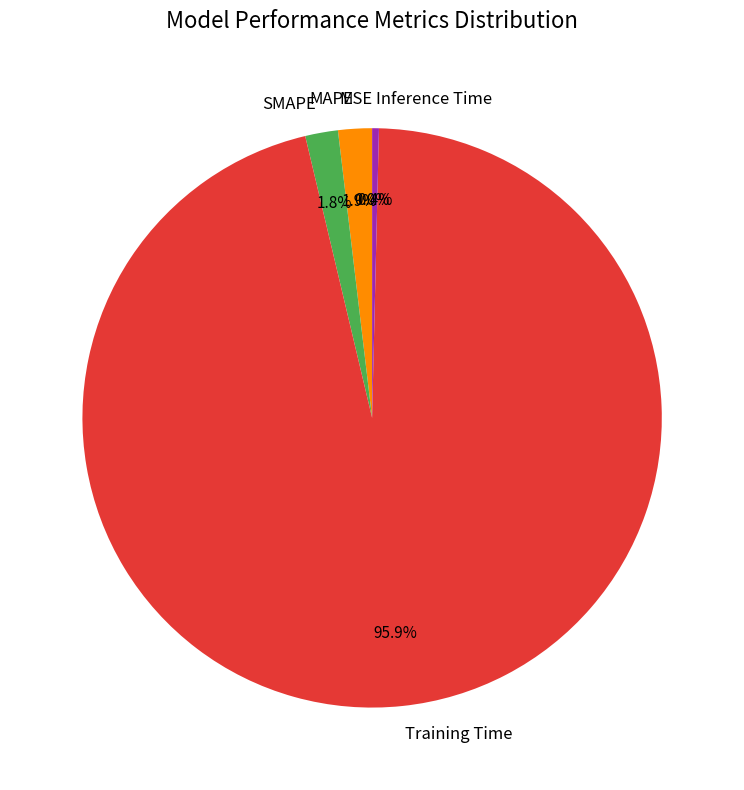

To the nearest percent, what is the average slice percentage?

20%